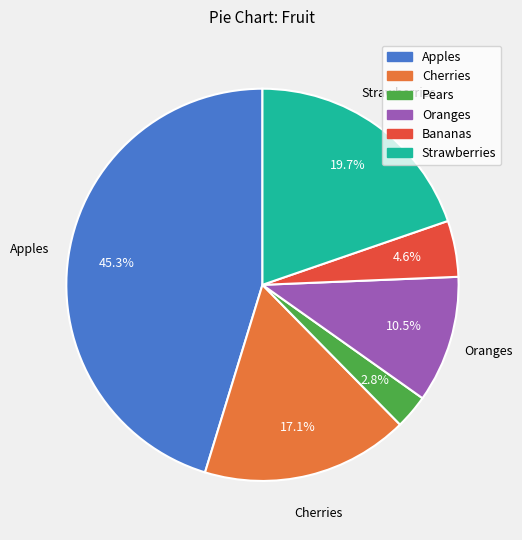

Is there a majority slice in this chart?

No